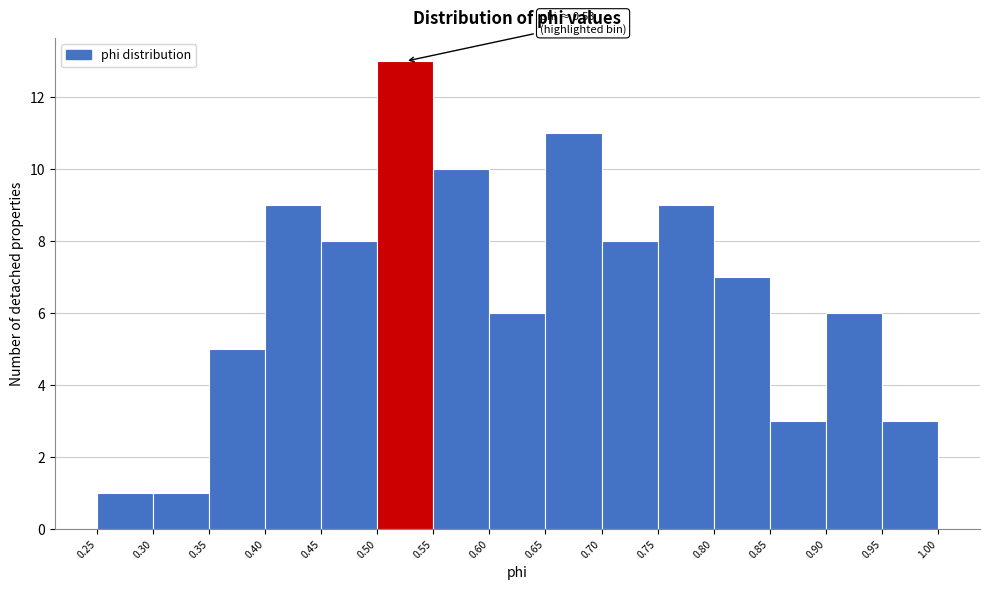

Over which range of the x-axis is the bar tallest?

0.50 to 0.55